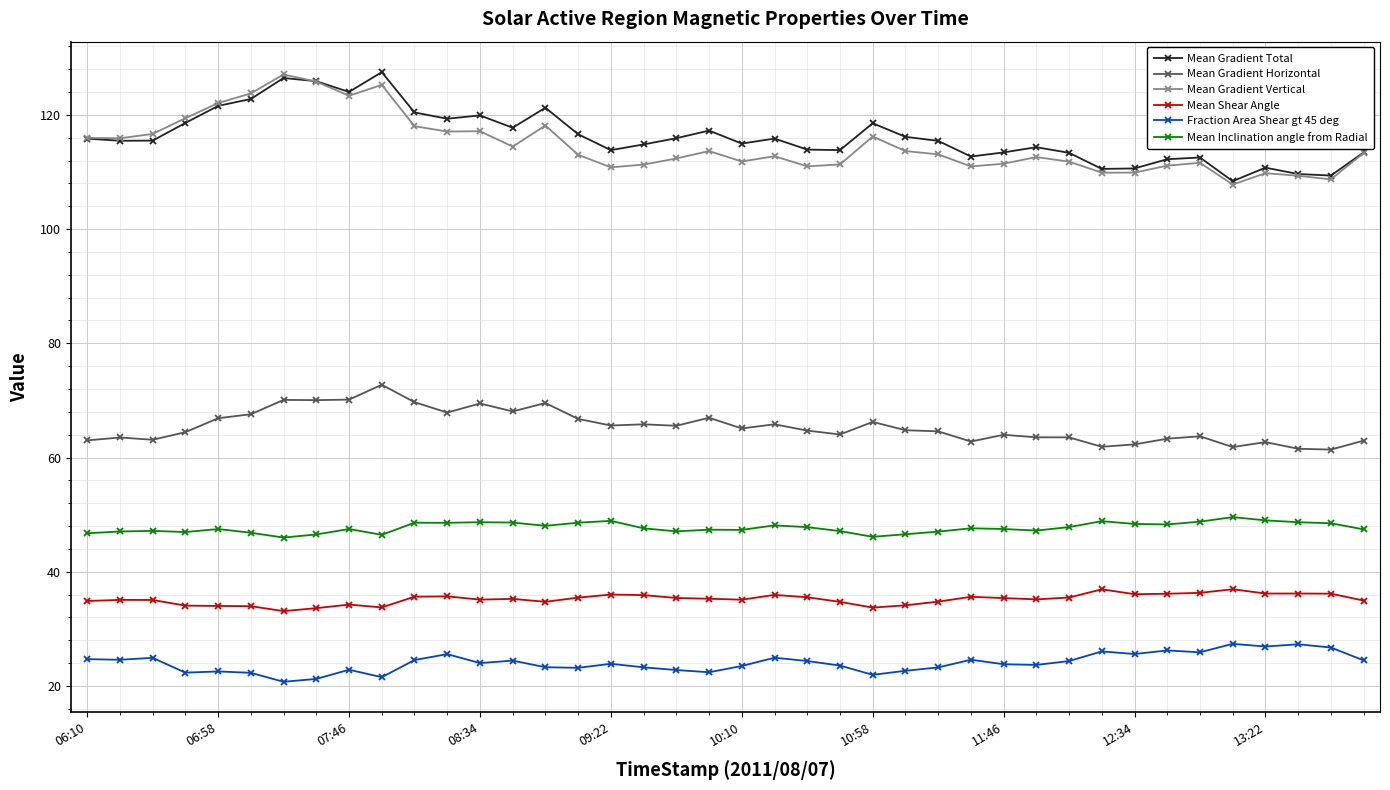

What is the minimum value for Mean Inclination angle from Radial?

46.0